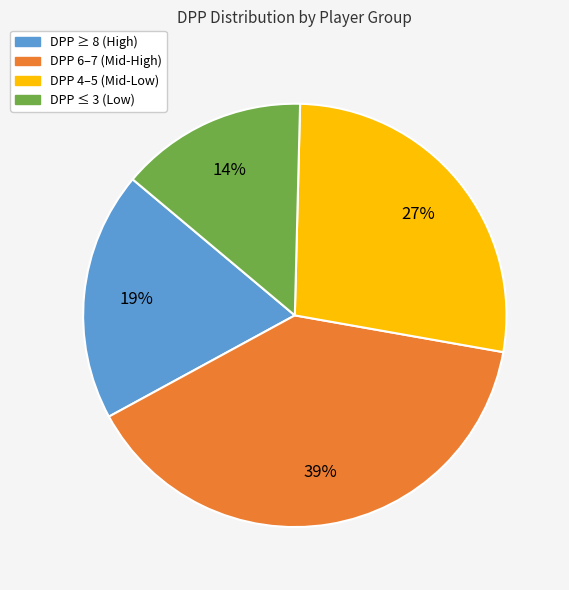

Combined, do DPP 6–7 (Mid-High) and DPP ≤ 3 (Low) account for over 50%?

Yes